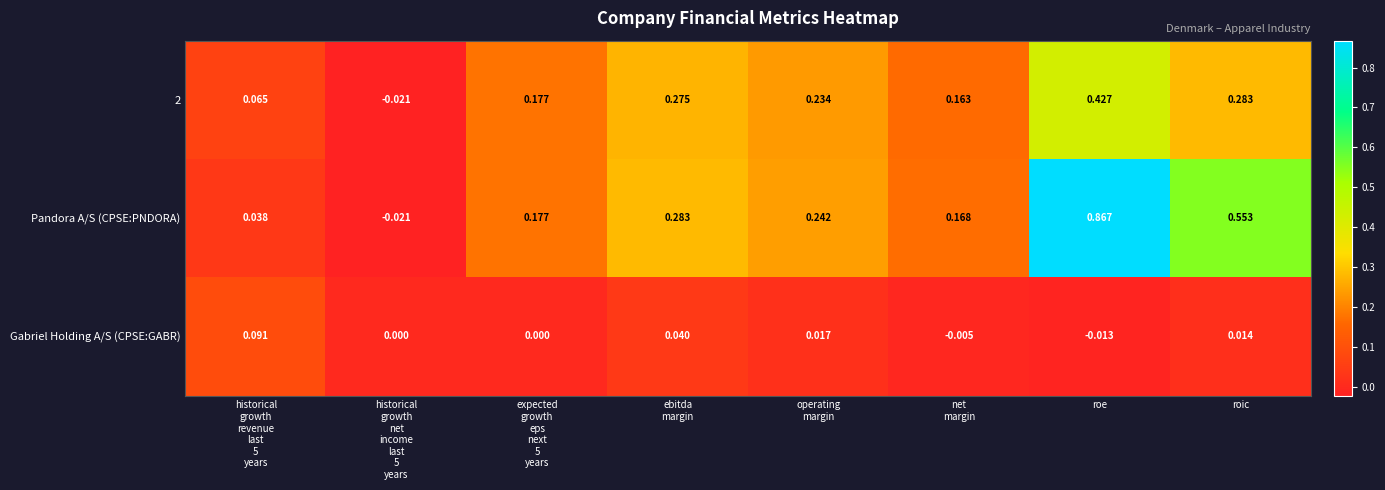

Which label corresponds to the smallest value in the chart?

historical
growth
net
income
last
5
years